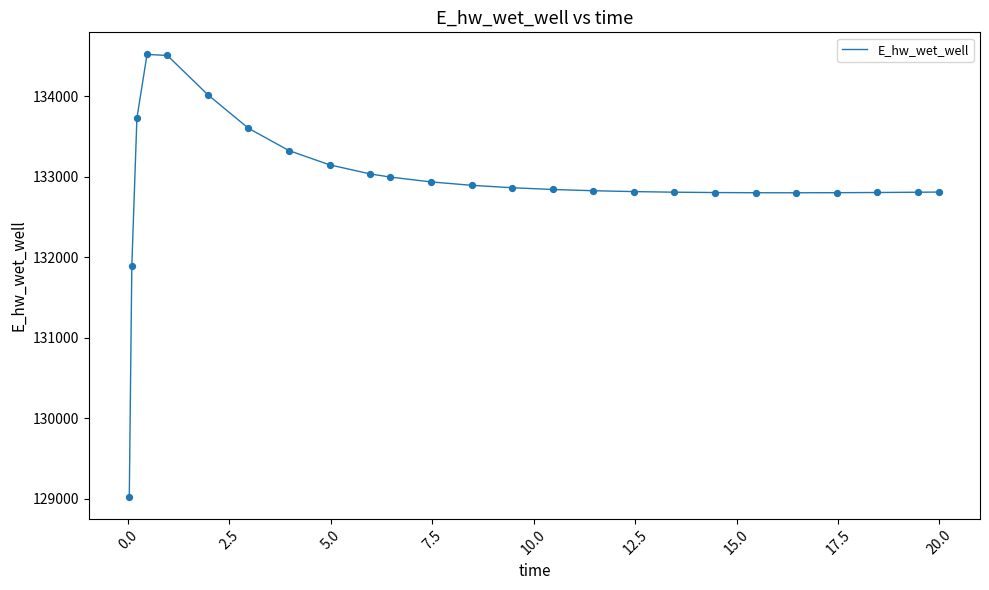

What is the smallest value displayed?

129029.9